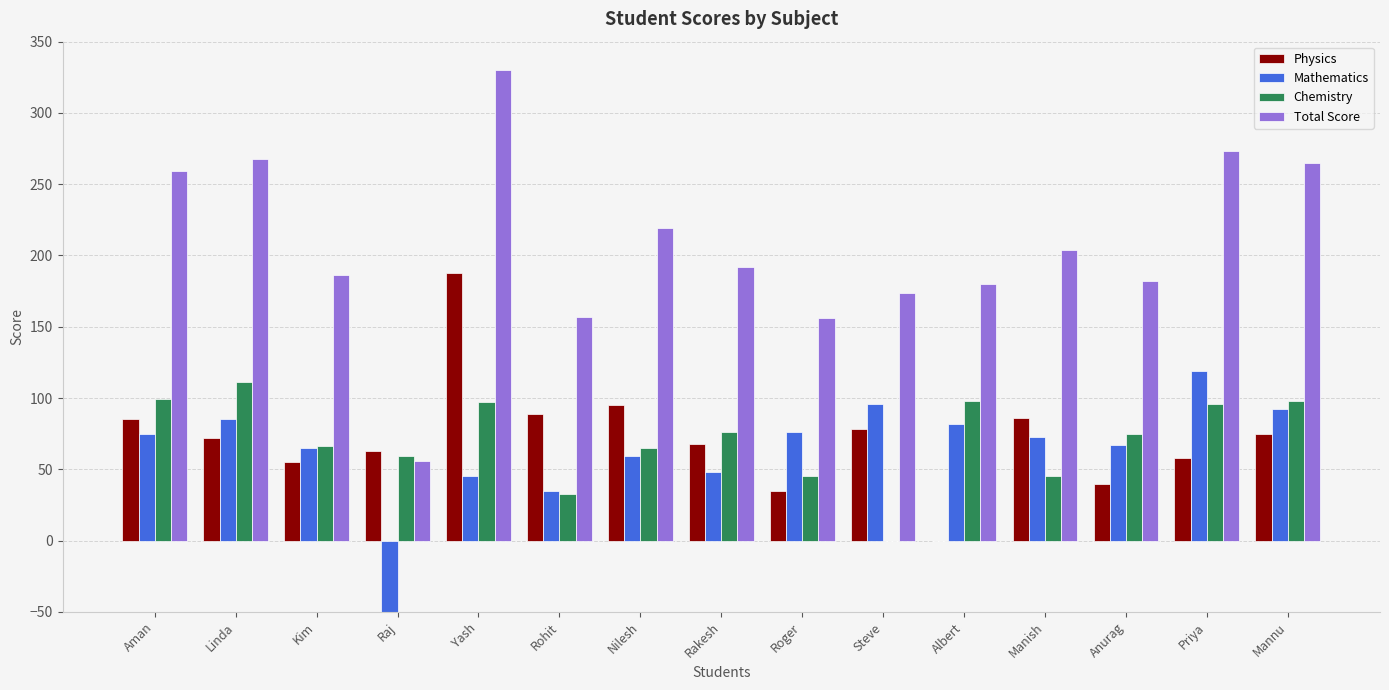

At how many categories does at least one series exceed 143?

14